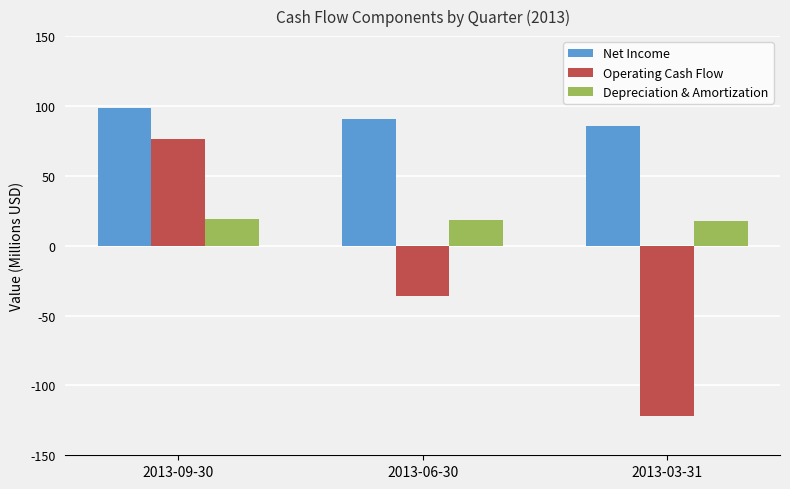

What is the minimum value shown in the chart?

-121.7